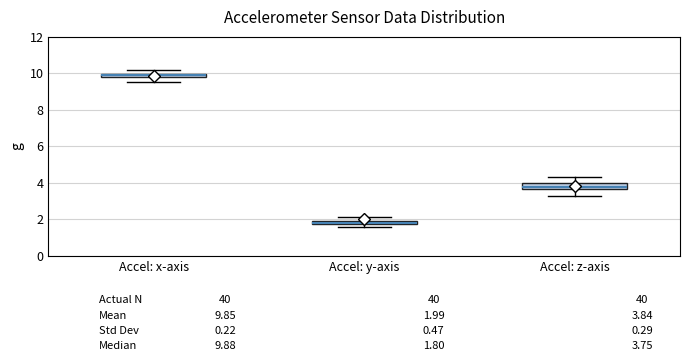

Which box's median line is the lowest?

Accel: y-axis